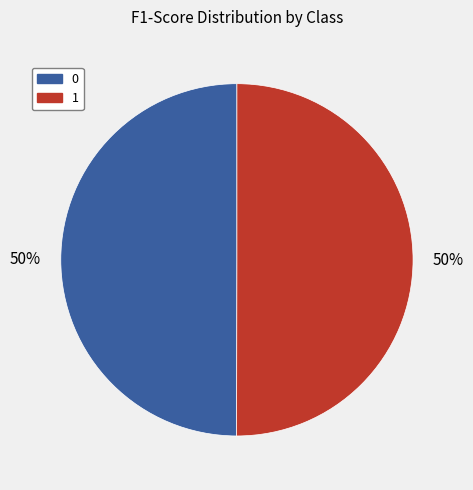

To the nearest percent, what portion does 1 represent?

50%